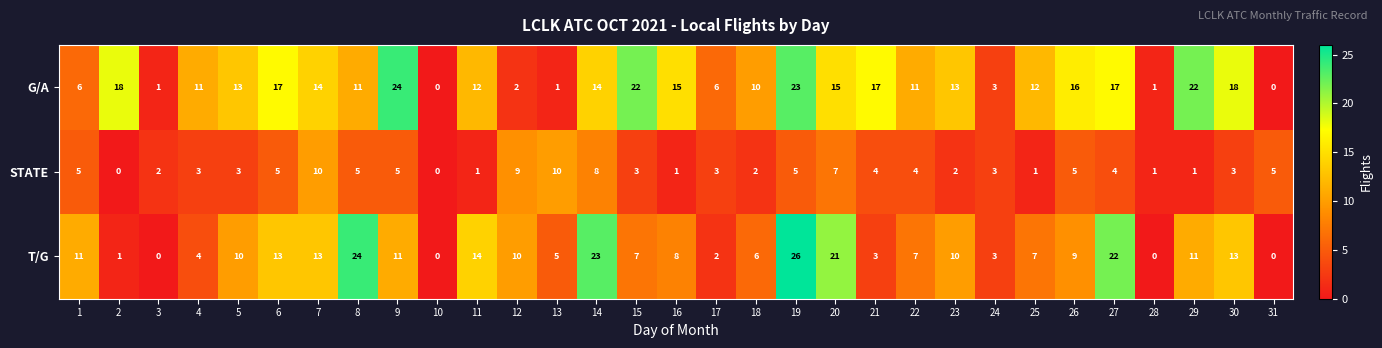

Rank the series by their average value, from highest to lowest.

G/A, T/G, STATE